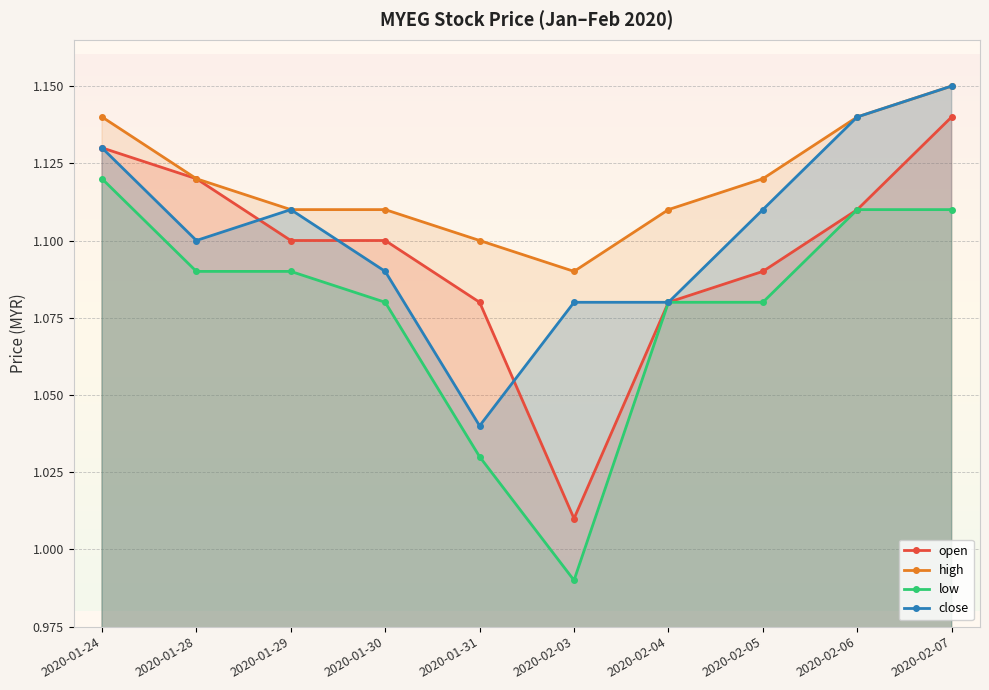

Which label corresponds to the smallest value in the chart?

2020-02-03